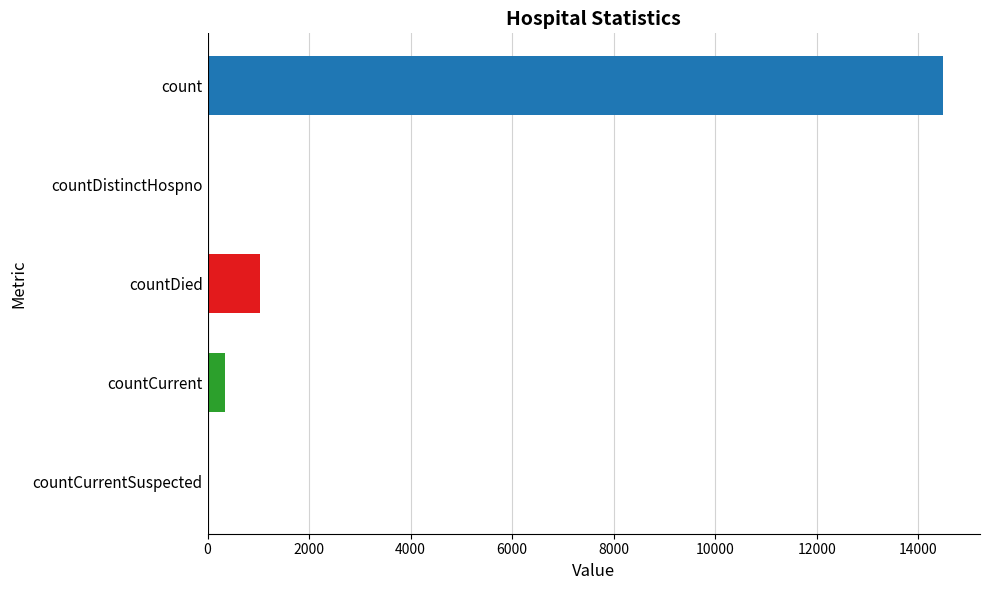

True or false: the data shows 345 at countCurrent.

True